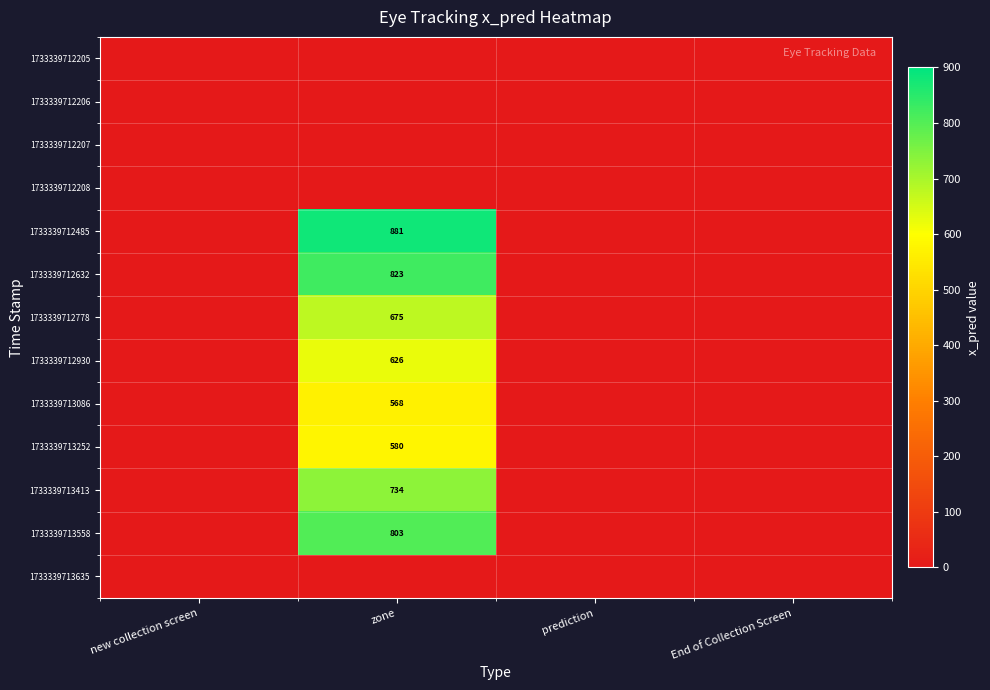

Which series has the widest spread of values?

1733339712485